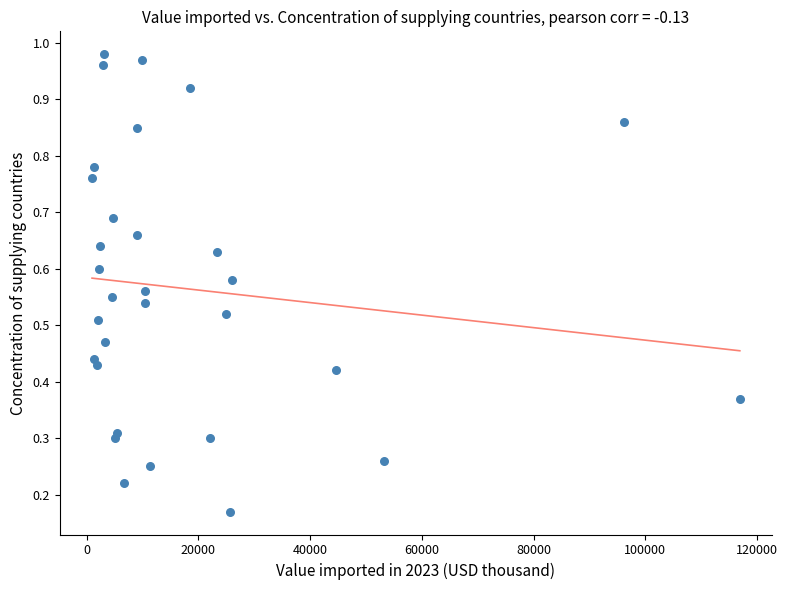

What is the range of X values (max minus min)?

115961.0